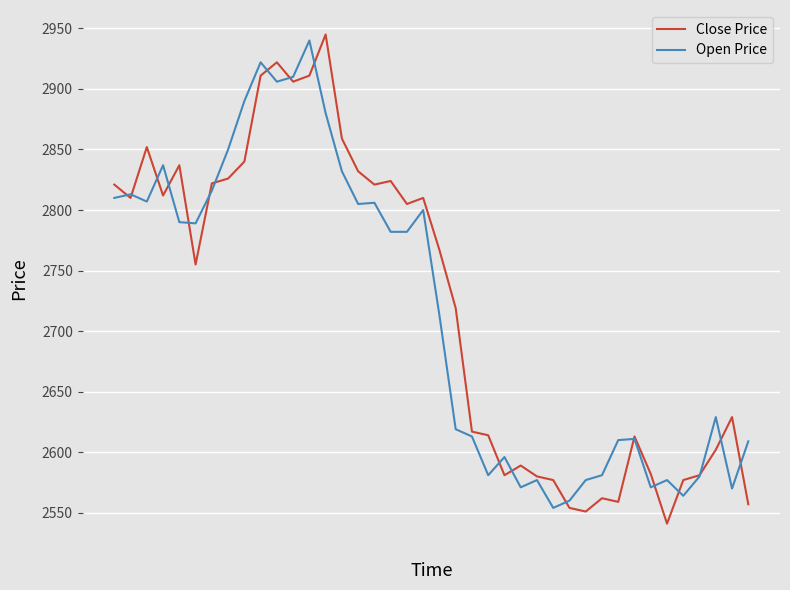

Which series has the widest spread of values?

Close Price